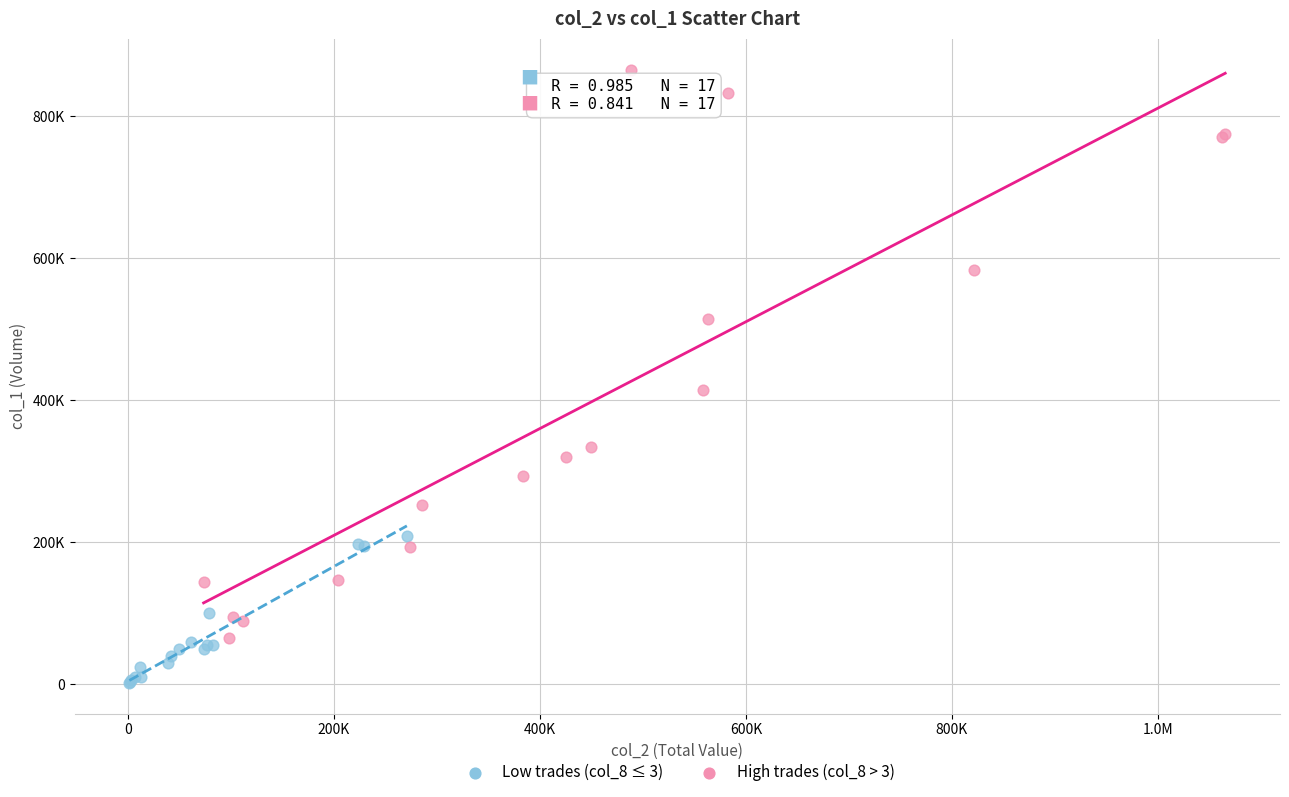

What are all the series names shown in the legend?

Low trades (col_8 ≤ 3), High trades (col_8 > 3)